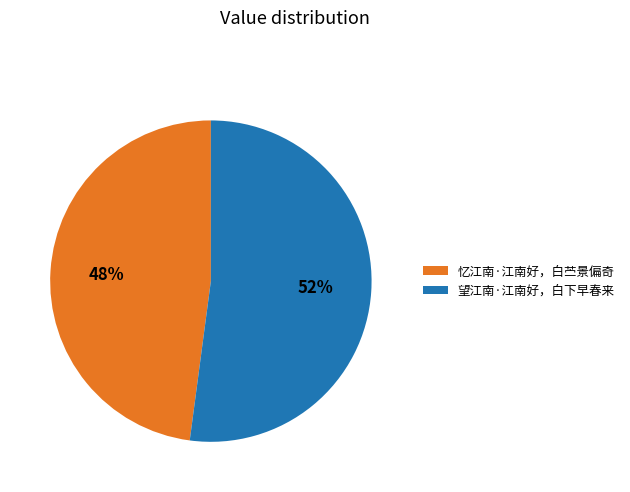

What is the smallest slice in the pie chart?

忆江南·江南好，白苎景偏奇